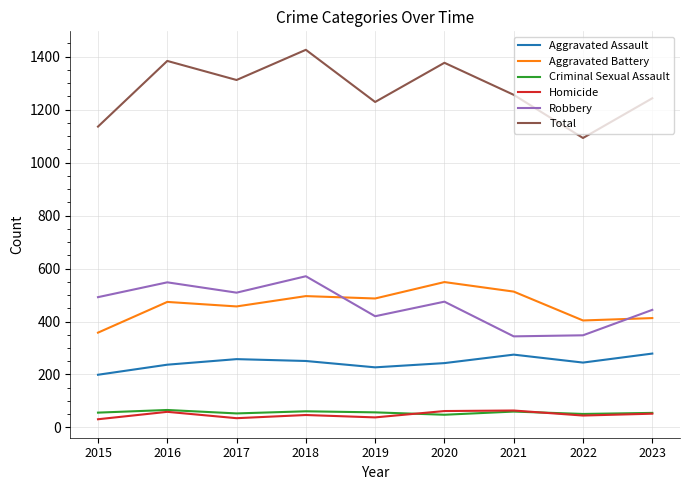

Read the Aggravated Assault value at 2018.

251